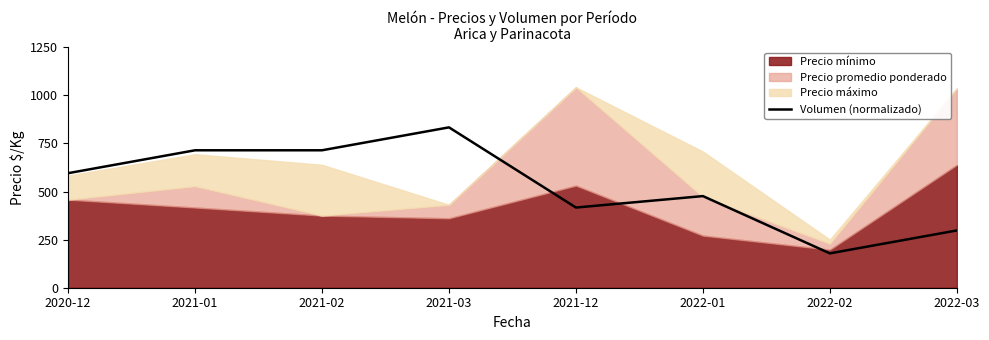

What is the average value?

528.4